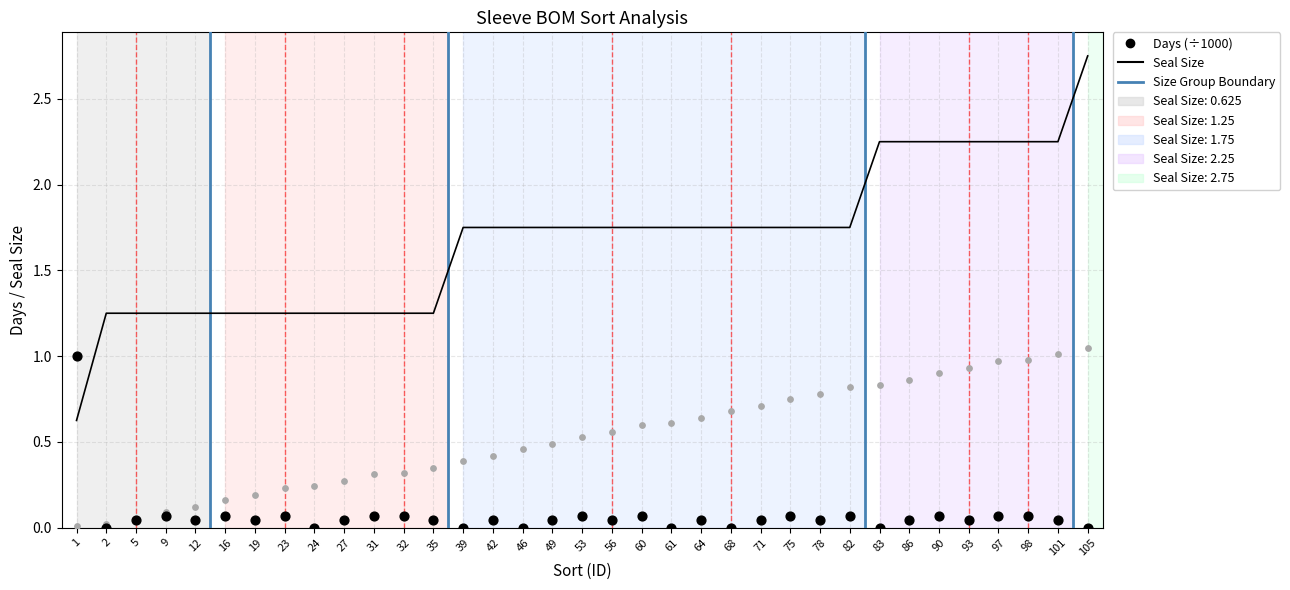

Which series contains the lowest Y value?

Days (normalized)